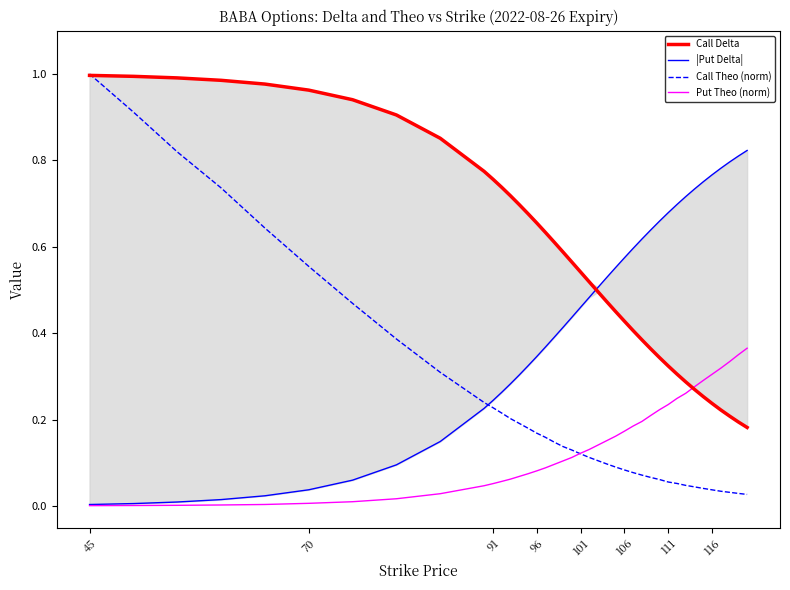

True or false: Put Theo (norm) has more than 1 points higher than both neighbors.

False